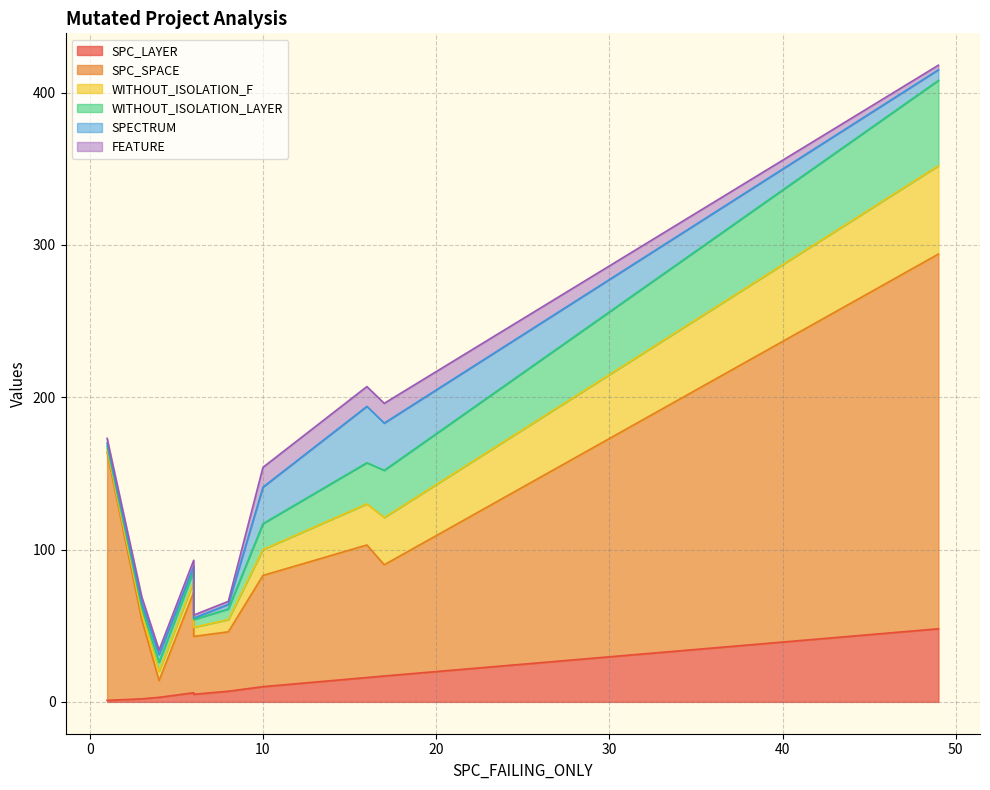

After their last crossing, which series has the higher values: WITHOUT_ISOLATION_LAYER or FEATURE?

WITHOUT_ISOLATION_LAYER